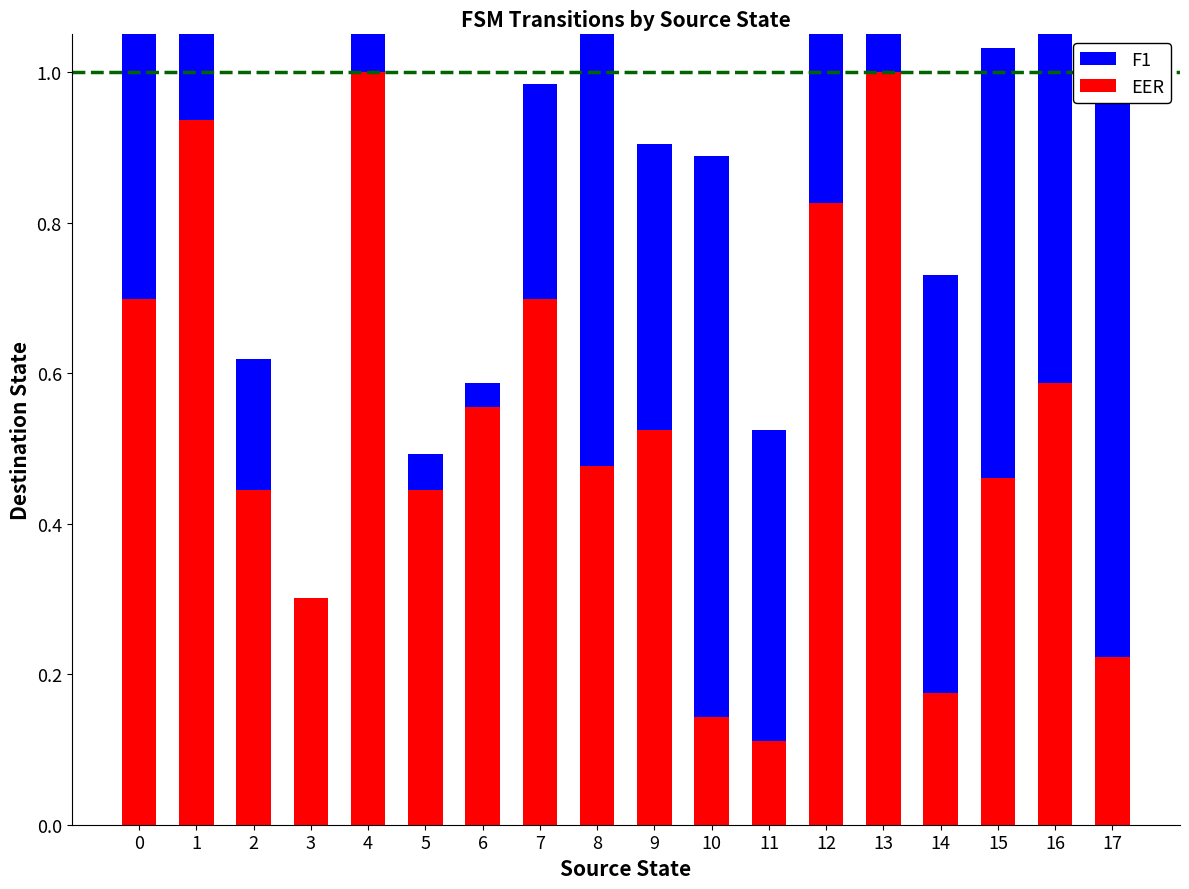

Reading left to right, extract all data points from this chart.

EER: 0.7	0.9	0.4	0.3	1.0	0.4	0.6	0.7	0.5	0.5	0.1	0.1	0.8	1.0	0.2	0.5	0.6	0.2
F1: 0.7	1.0	0.2	0.0	0.3	0.0	0.0	0.3	0.6	0.4	0.7	0.4	0.8	0.1	0.6	0.6	0.7	0.8